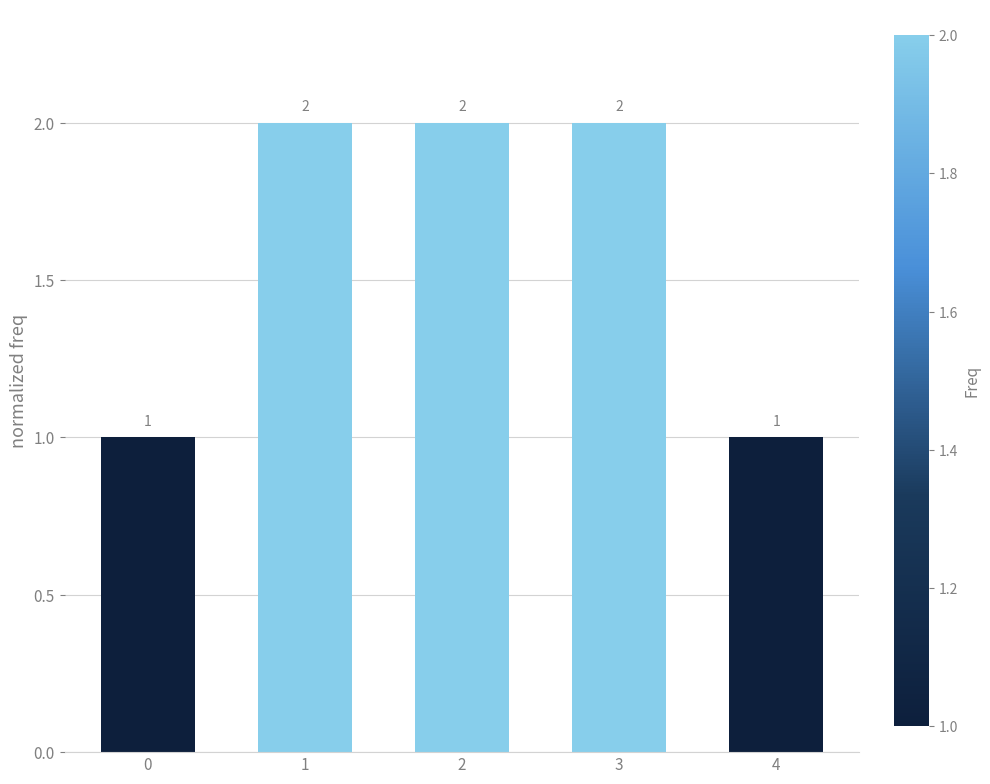

The chart shows a value of 2 at 1. True or false?

True